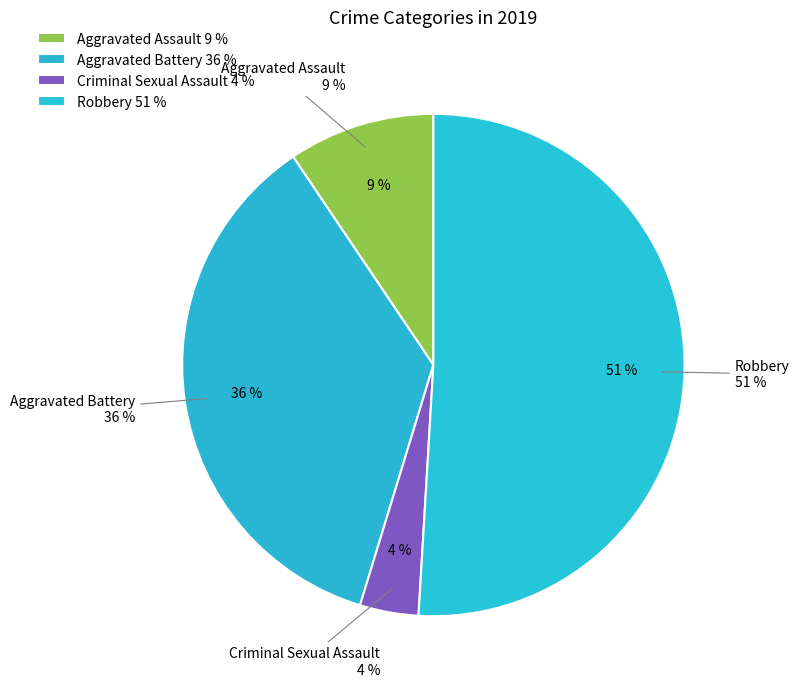

True or false: Aggravated Battery accounts for 48% of the total.

False